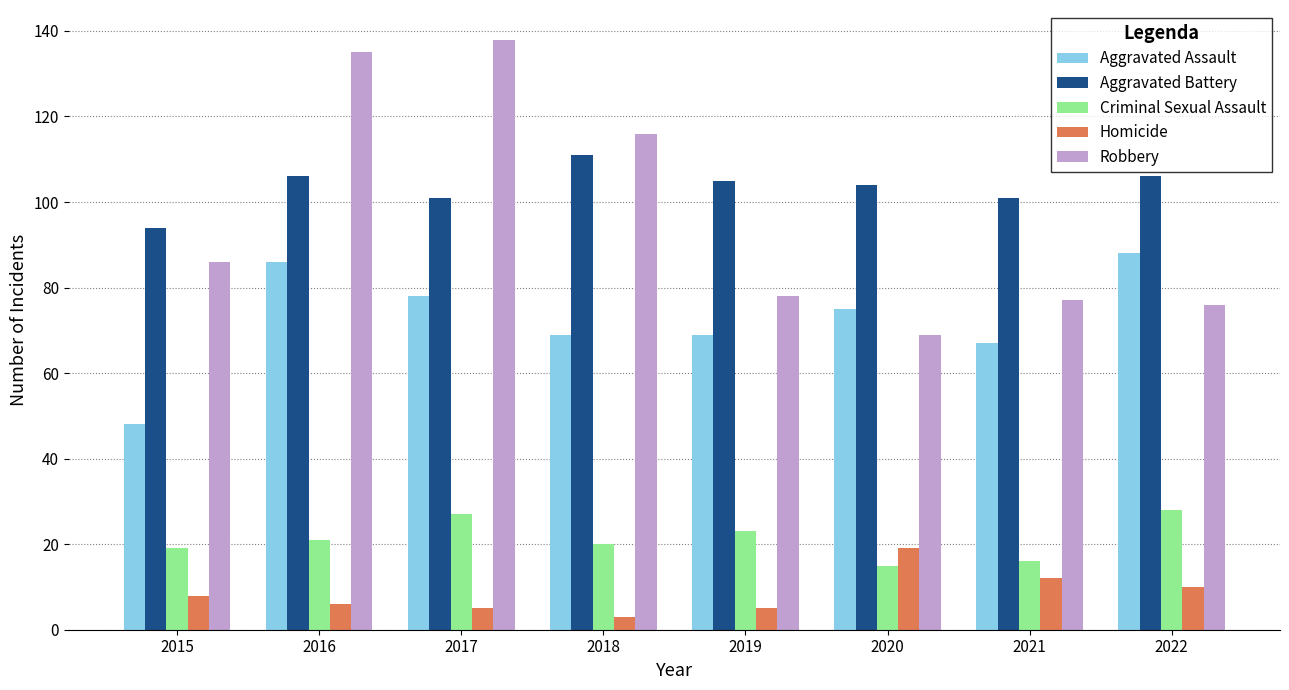

How many data points does each series have?

8